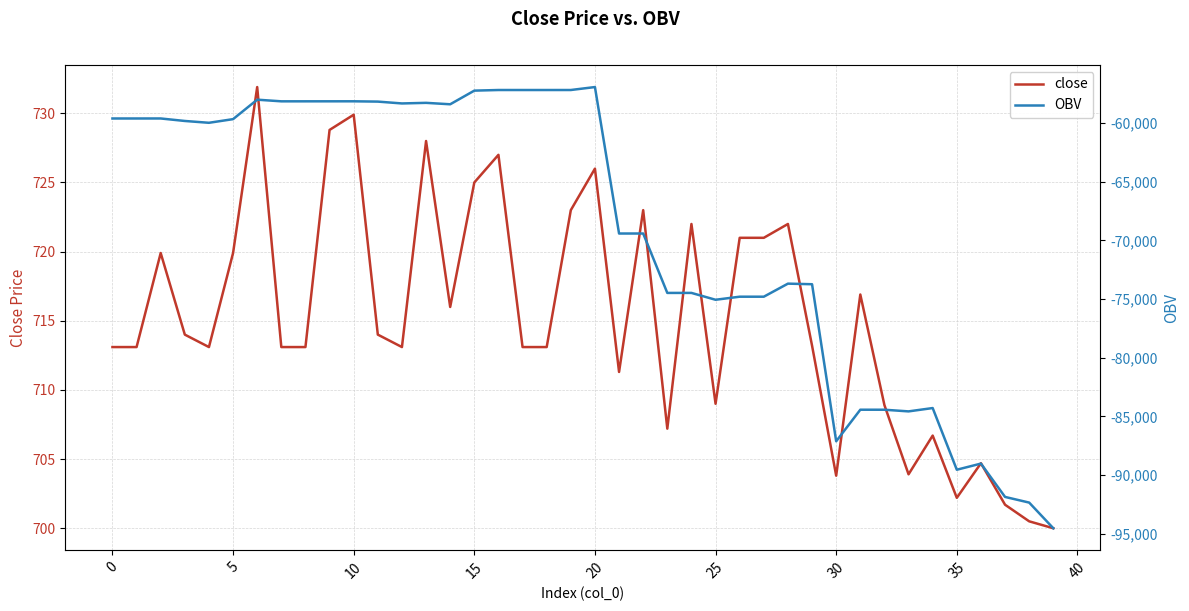

At how many categories does at least one series exceed -26449?

40